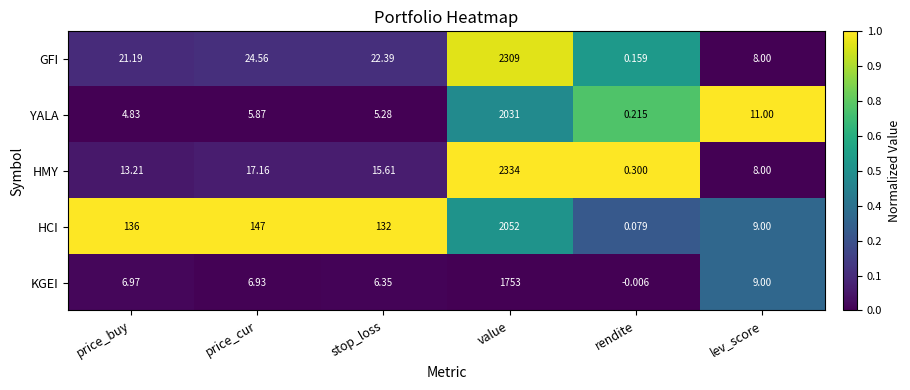

Is the value of YALA at price_buy greater than the value of HMY at rendite?

Yes